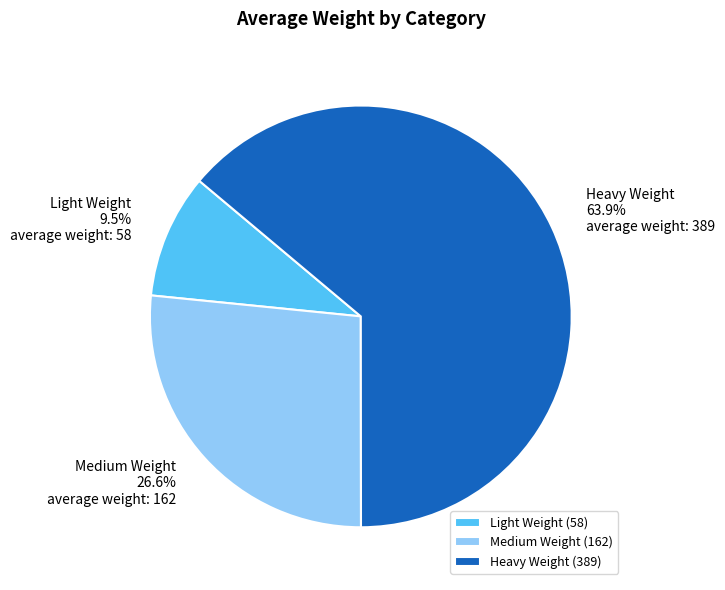

Combined, what portion of the pie is Light Weight and Heavy Weight?

73.4%